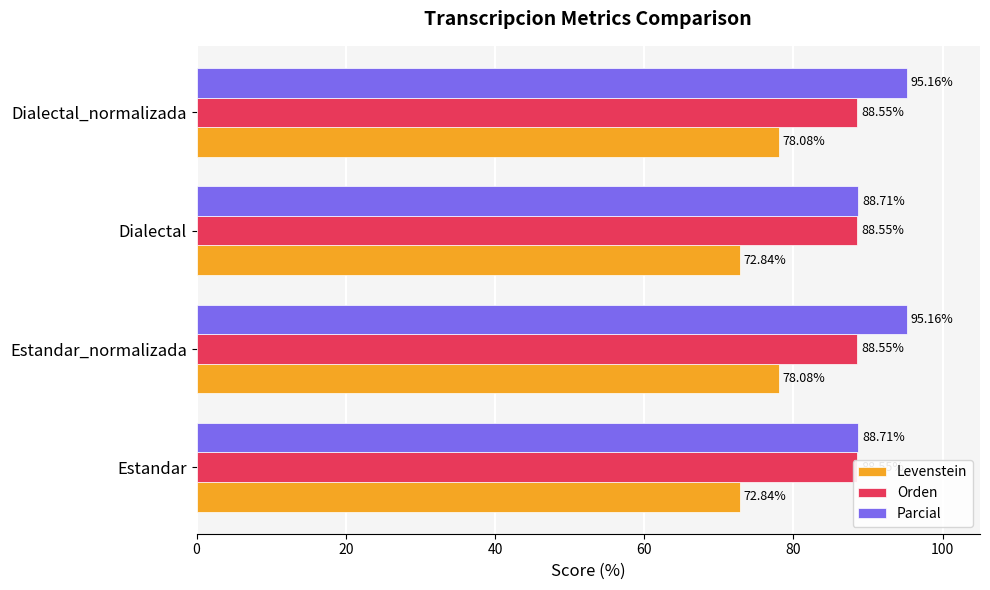

List the series in order of their overall mean, highest first.

Parcial, Levenstein, Orden